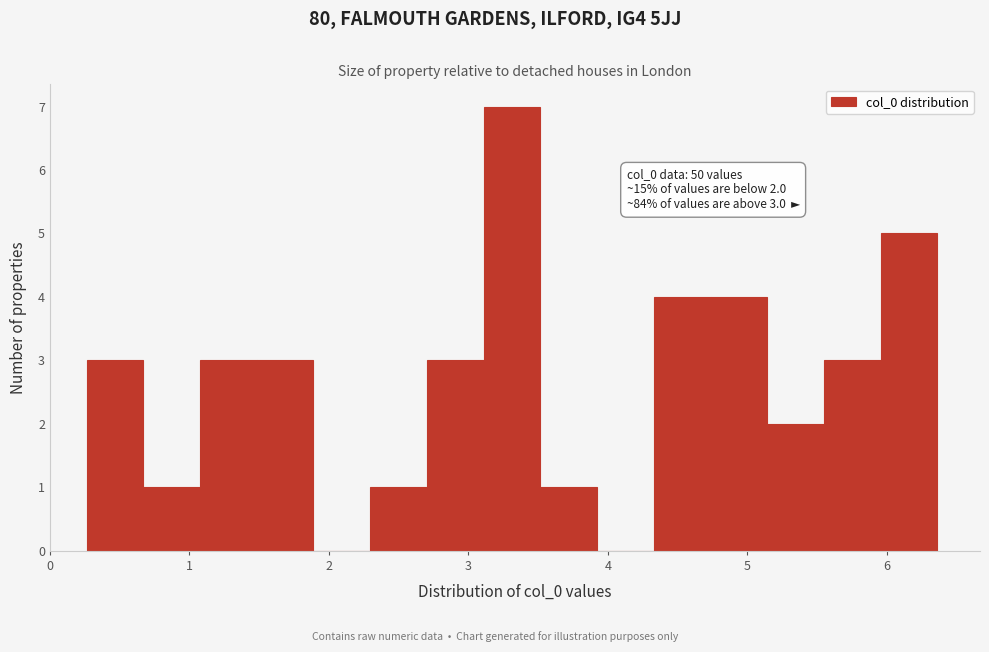

Over which range of the x-axis is the bar tallest?

3.1 to 3.5